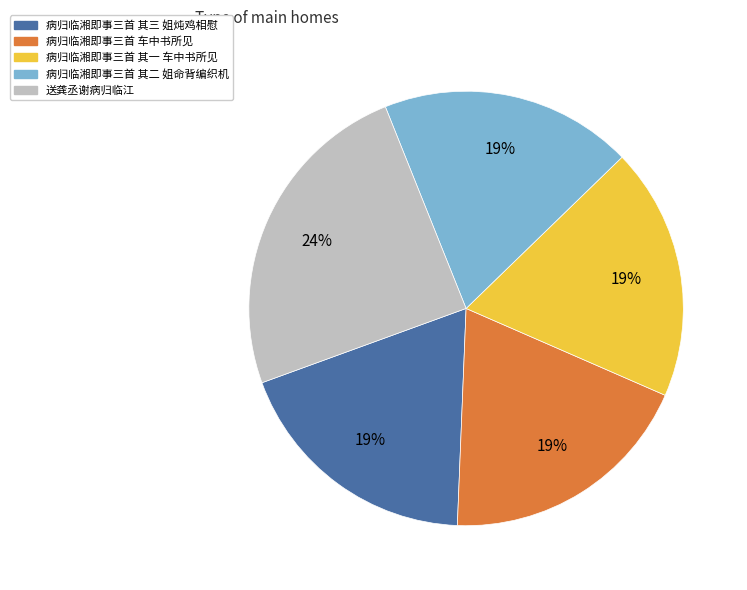

Does 病归临湘即事三首 其一 车中书所见 represent more than half of the total?

No